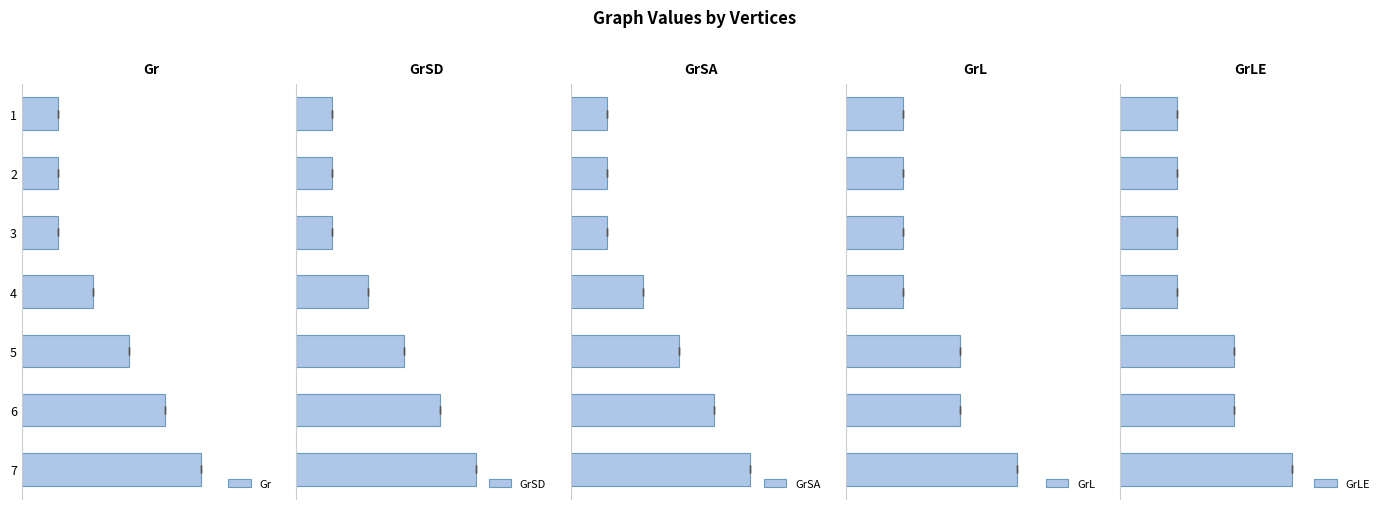

How many GrLE values are between 1 and 2?

6